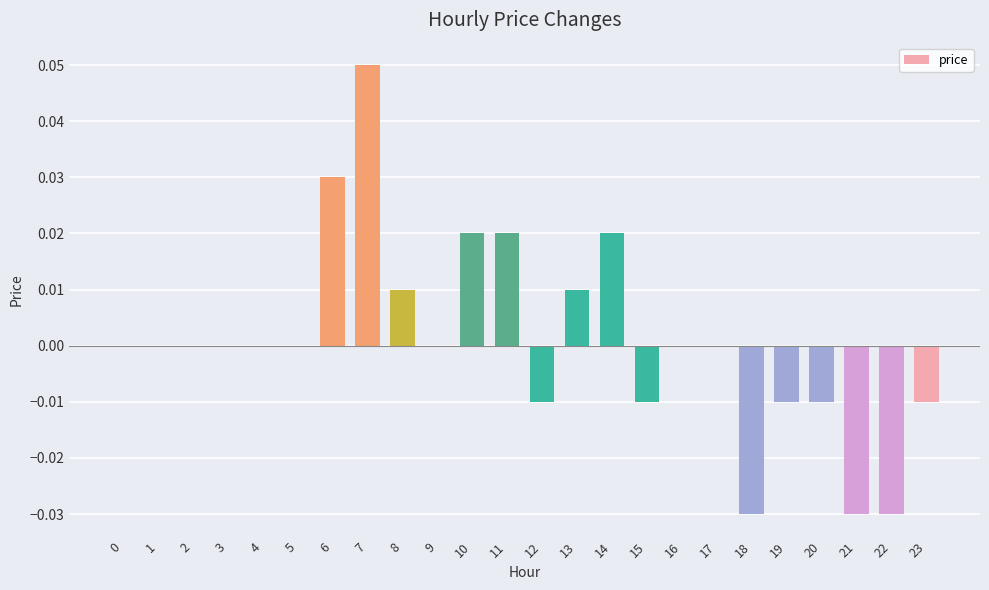

The value at 10 is 0.0. True or false?

True